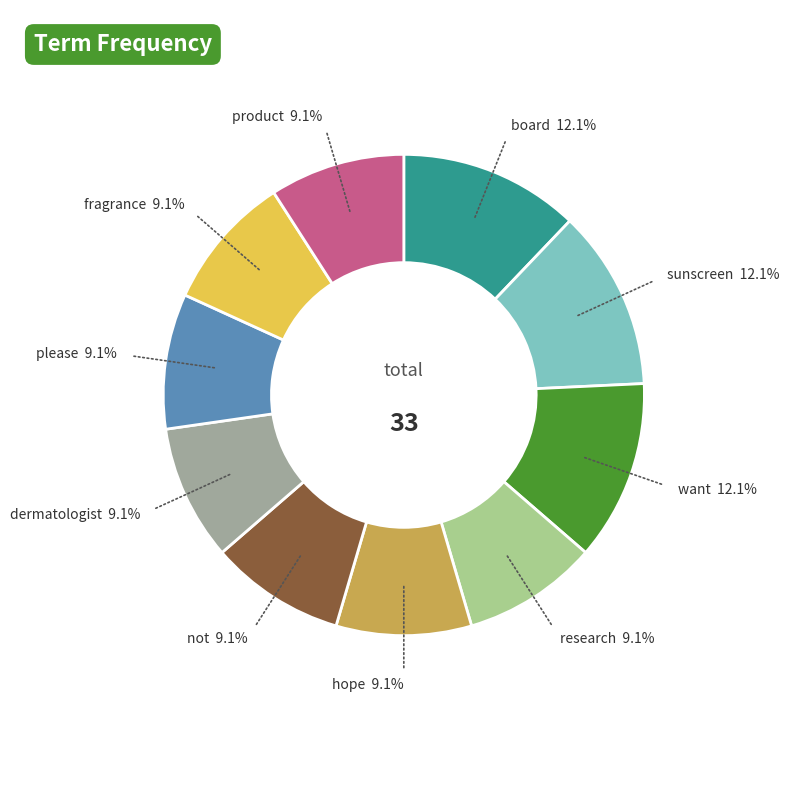

Combined, do board and not account for over 50%?

No